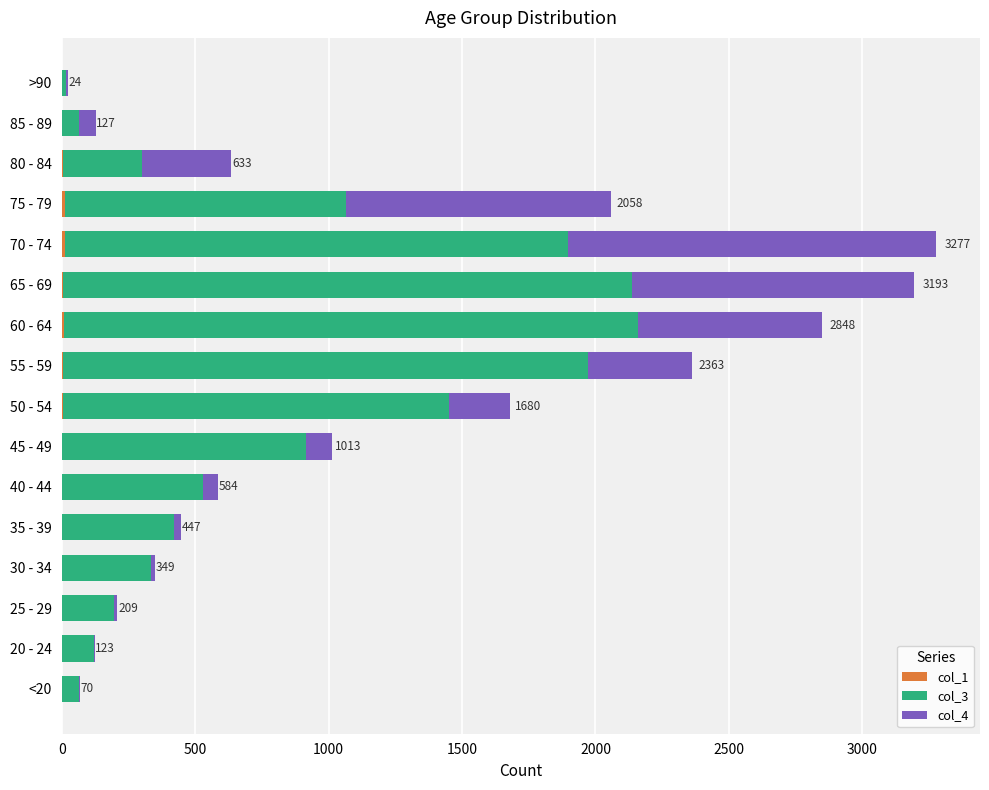

How many data points does each series have?

16